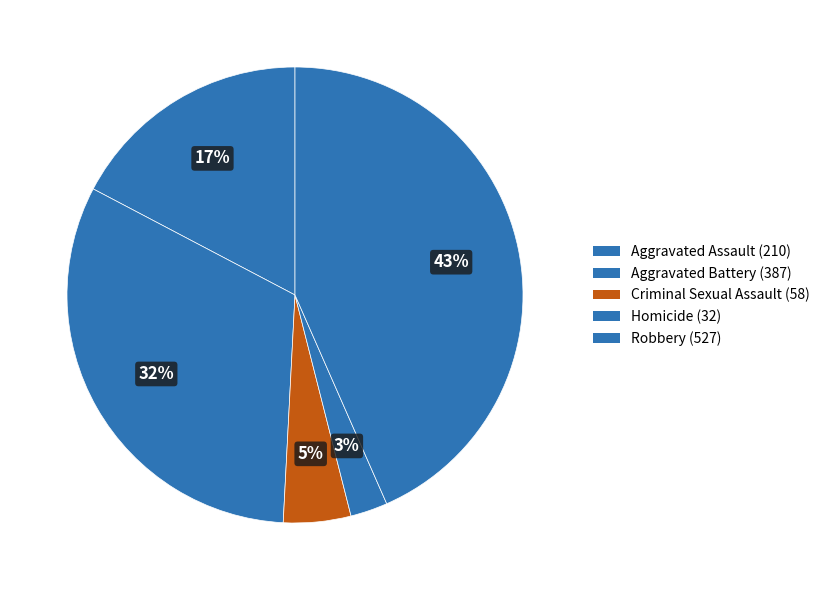

Is Homicide the majority of the pie?

No